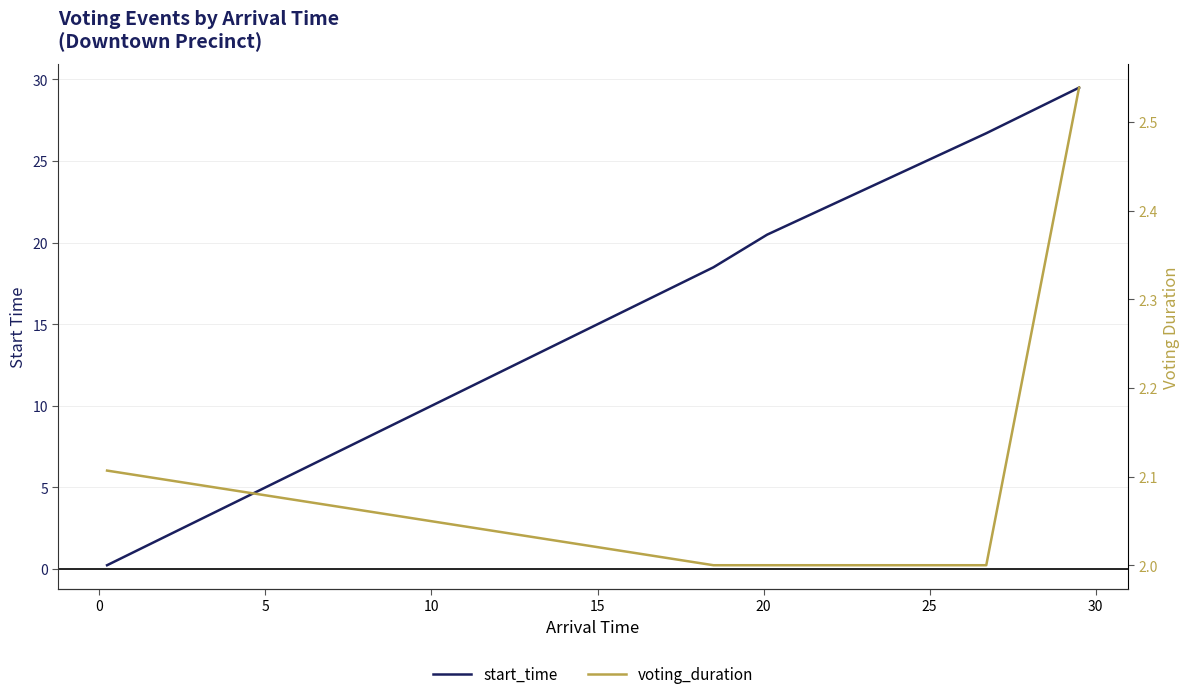

Is the value of start_time at 5 greater than the value of voting_duration at −5?

Yes